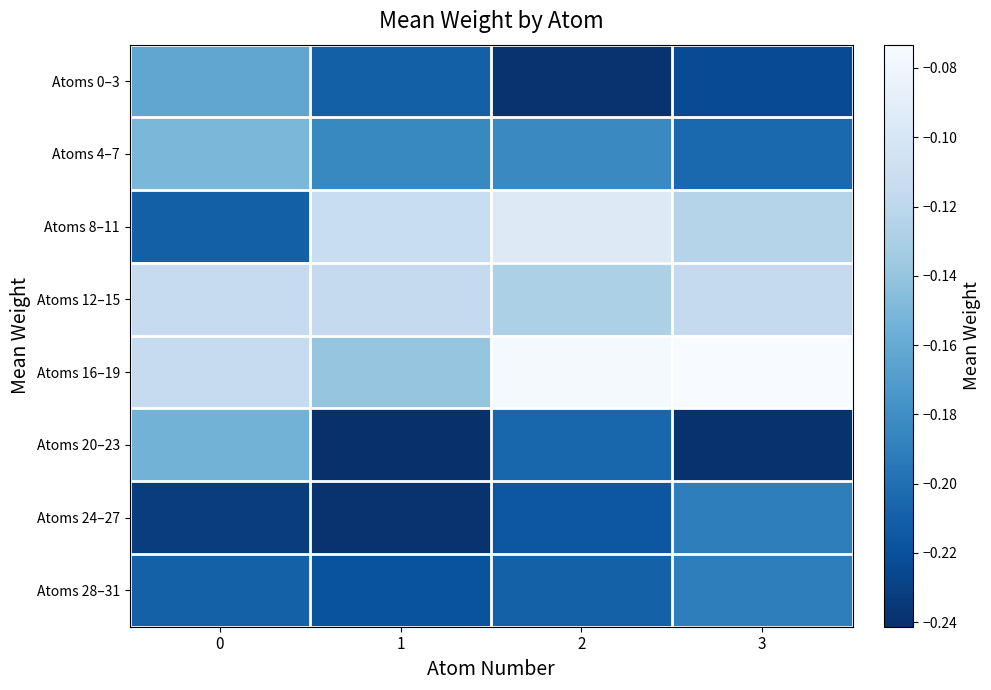

Count the number of data series in this chart.

8